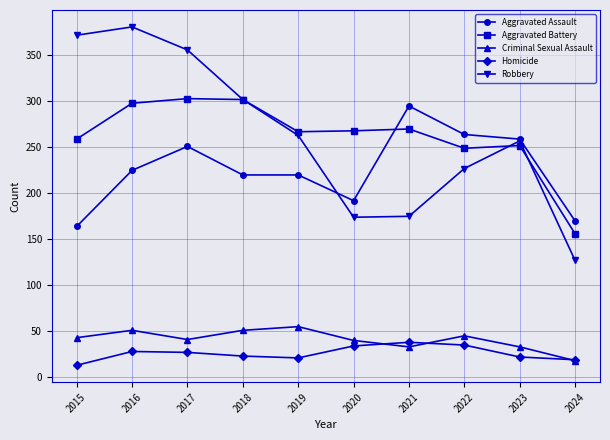

What is the spread (max minus min) of values at 2015?

359